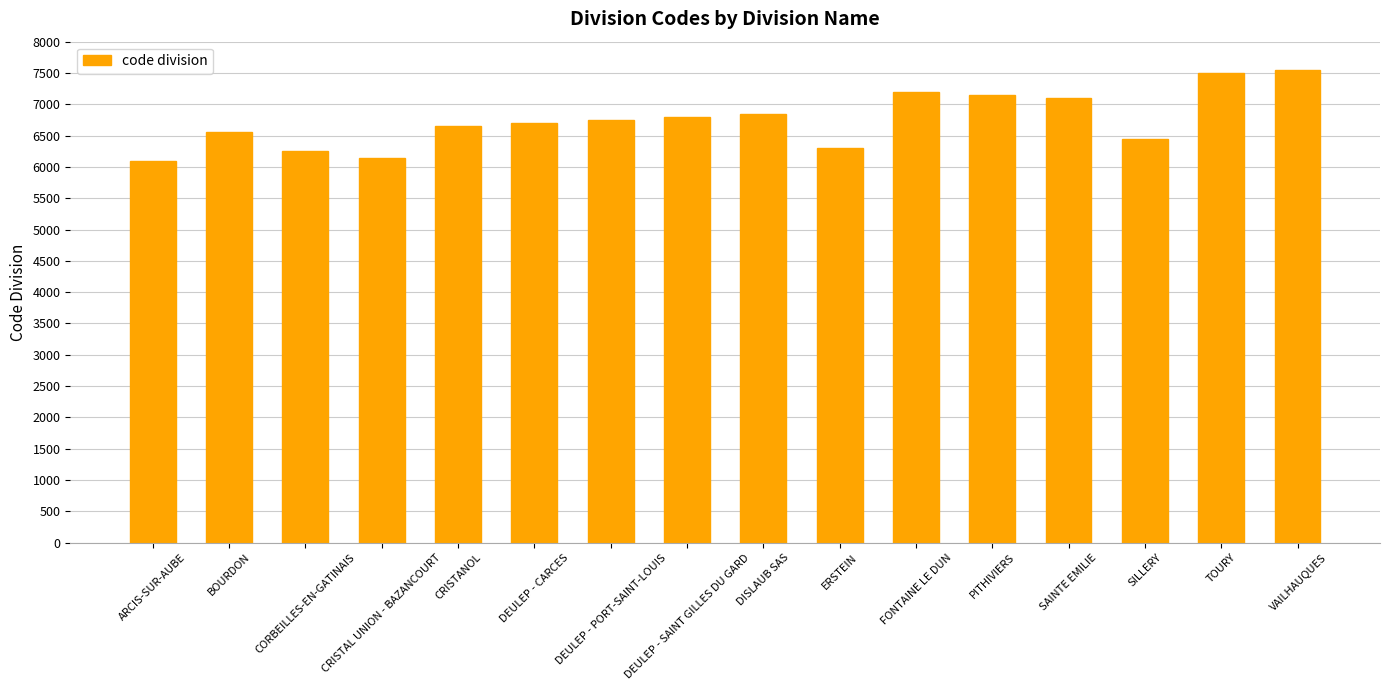

What is the greatest value displayed?

7550